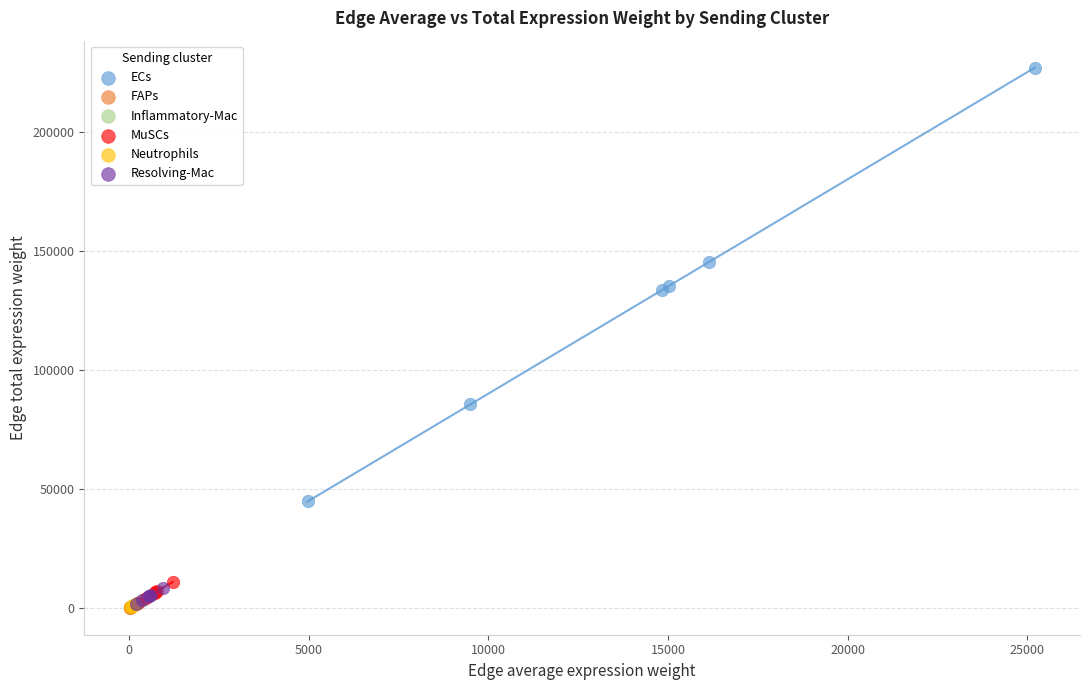

Which series reaches the maximum Y coordinate?

ECs